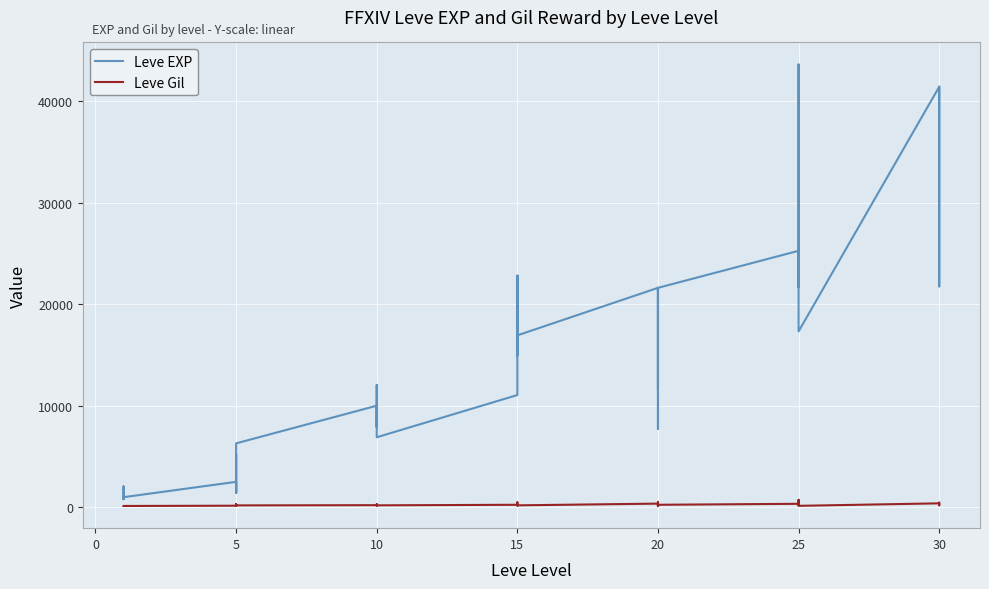

How many lines are shown in the chart?

2